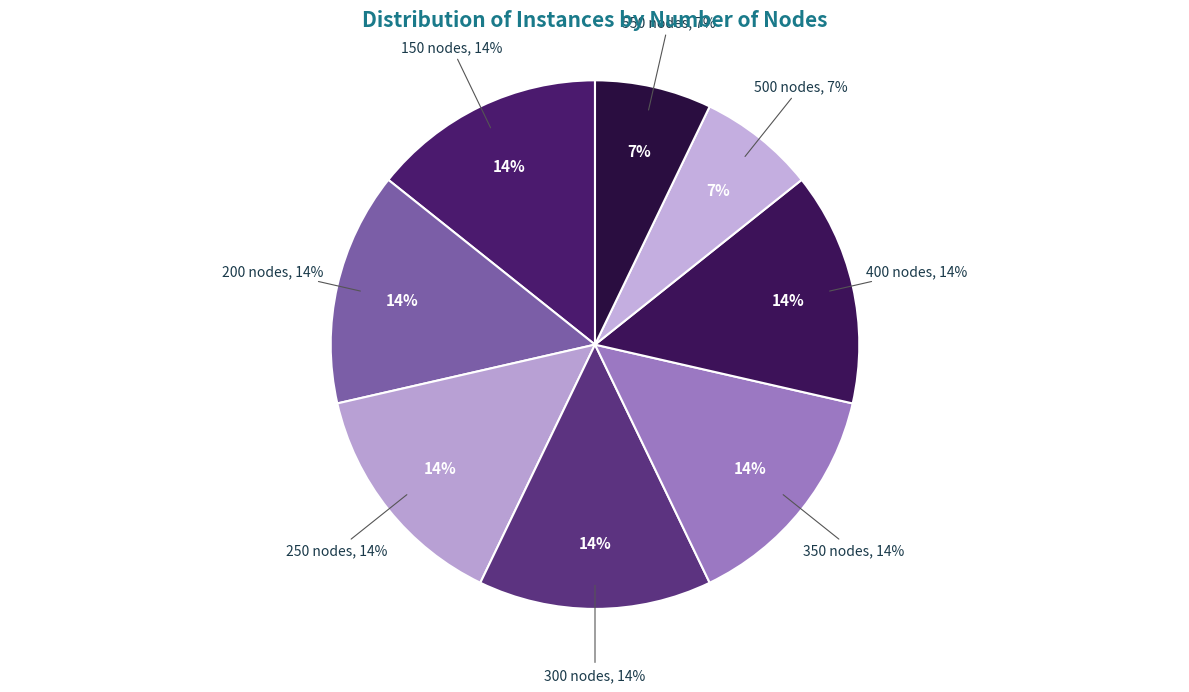

To the nearest percent, what percentage of the pie is 300 nodes?

14%